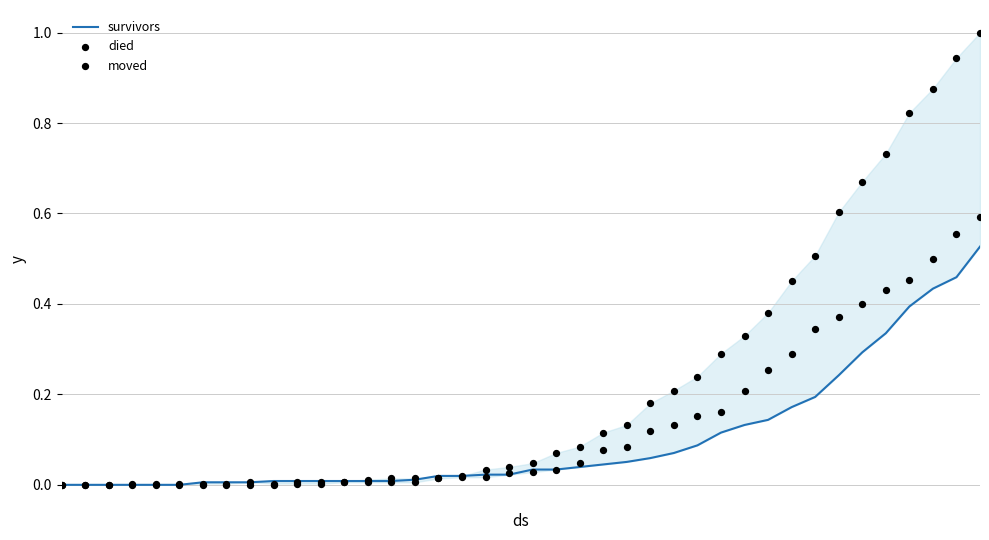

Which series has the largest total across all categories?

died